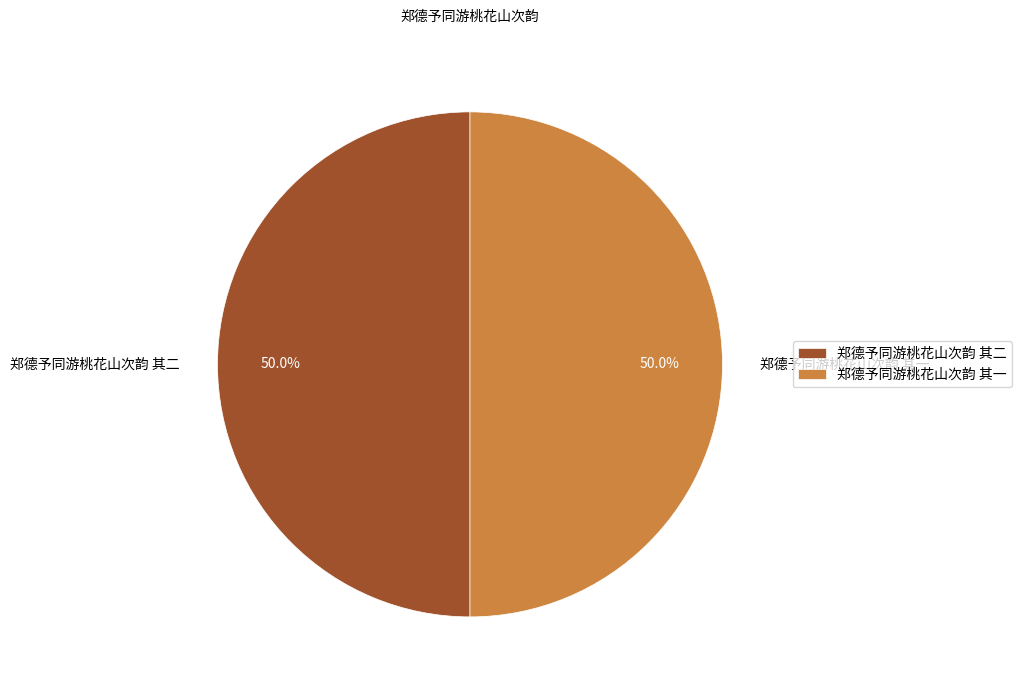

What is the ratio of the value at 郑德予同游桃花山次韵 其一 to the value at 郑德予同游桃花山次韵 其二?

1.0